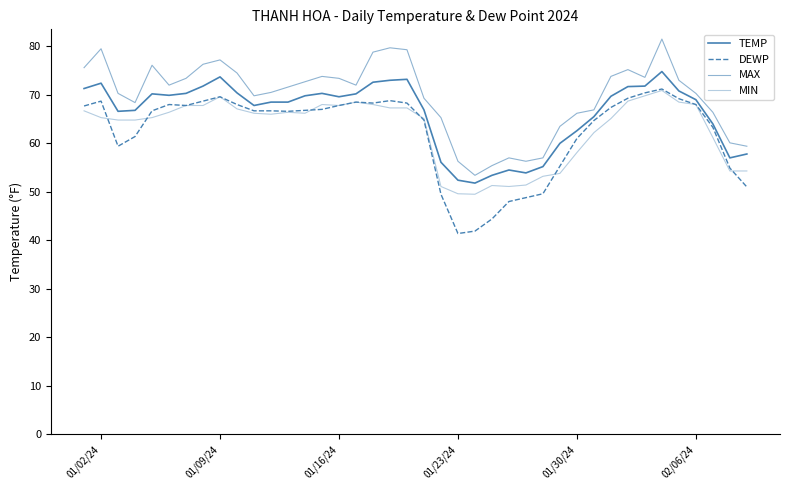

Does the chart display data point markers on the line(s)?

No